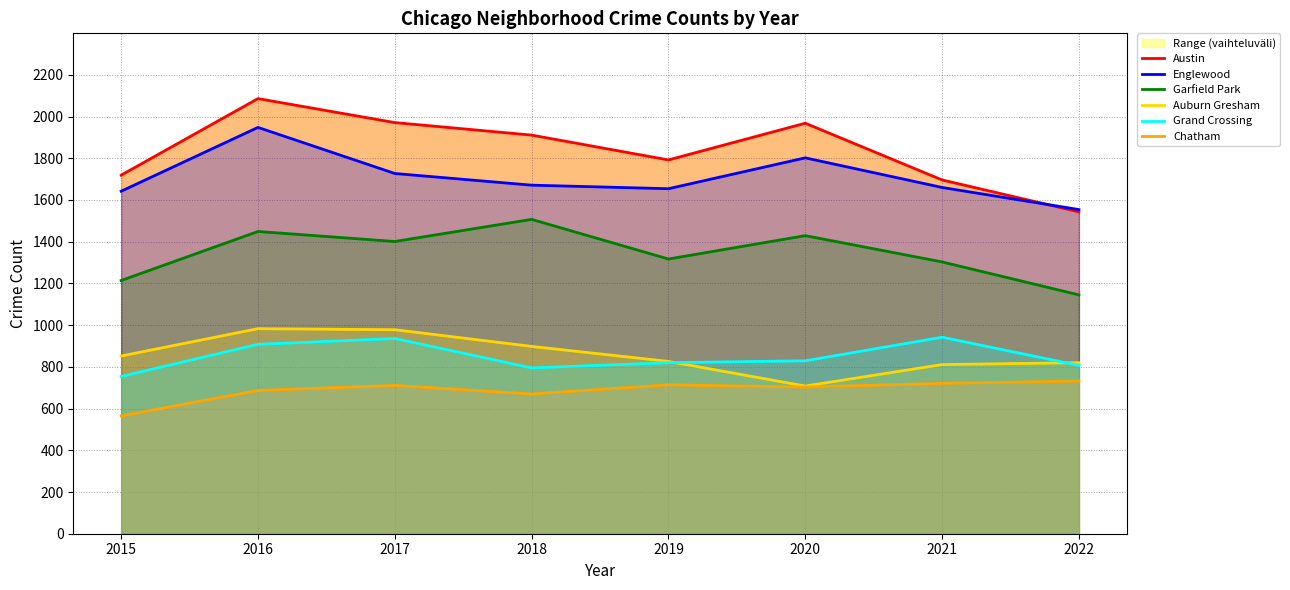

Where does the Garfield Park series first go above 1401?

2016